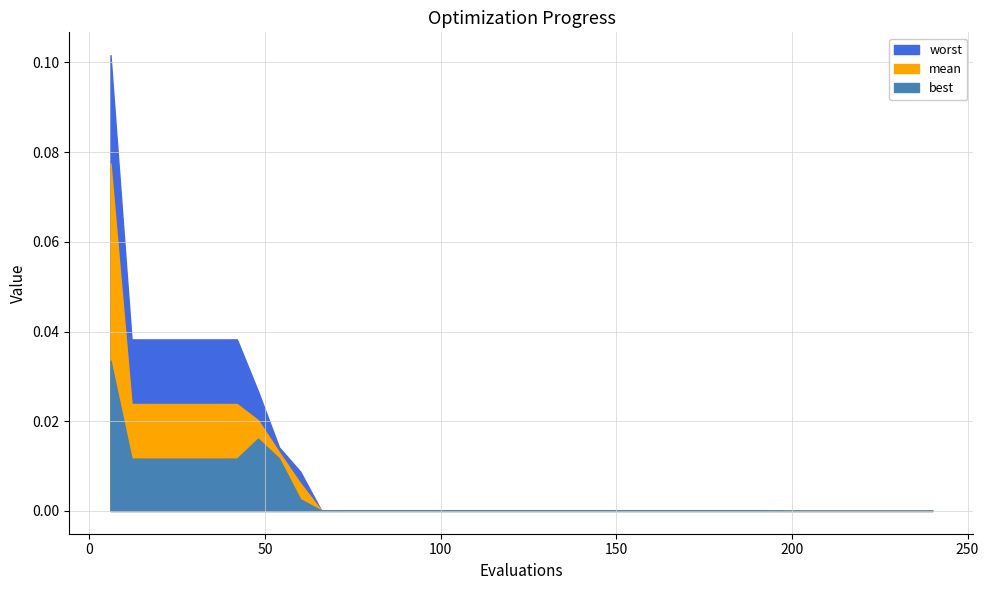

Reading left to right, transcribe all the data shown in this chart.

mean: 6=0.1	12=0.0	18=0.0	24=0.0	30=0.0	36=0.0	42=0.0	48=0.0	54=0.0	60=0.0	66=0.0	72=0.0	78=0.0	84=0.0	90=0.0	96=0.0	102=0.0	108=0.0	114=0.0	120=0.0	126=0.0	132=0.0	138=0.0	144=0.0	150=0.0	156=0.0	162=0.0	168=0.0	174=0.0	180=0.0	186=0.0	192=0.0	198=0.0	204=0.0	210=0.0	216=0.0	222=0.0	228=0.0	234=0.0	240=0.0
best: 6=0.0	12=0.0	18=0.0	24=0.0	30=0.0	36=0.0	42=0.0	48=0.0	54=0.0	60=0.0	66=0.0	72=0.0	78=0.0	84=0.0	90=0.0	96=0.0	102=0.0	108=0.0	114=0.0	120=0.0	126=0.0	132=0.0	138=0.0	144=0.0	150=0.0	156=0.0	162=0.0	168=0.0	174=0.0	180=0.0	186=0.0	192=0.0	198=0.0	204=0.0	210=0.0	216=0.0	222=0.0	228=0.0	234=0.0	240=0.0
worst: 6=0.1	12=0.0	18=0.0	24=0.0	30=0.0	36=0.0	42=0.0	48=0.0	54=0.0	60=0.0	66=0.0	72=0.0	78=0.0	84=0.0	90=0.0	96=0.0	102=0.0	108=0.0	114=0.0	120=0.0	126=0.0	132=0.0	138=0.0	144=0.0	150=0.0	156=0.0	162=0.0	168=0.0	174=0.0	180=0.0	186=0.0	192=0.0	198=0.0	204=0.0	210=0.0	216=0.0	222=0.0	228=0.0	234=0.0	240=0.0